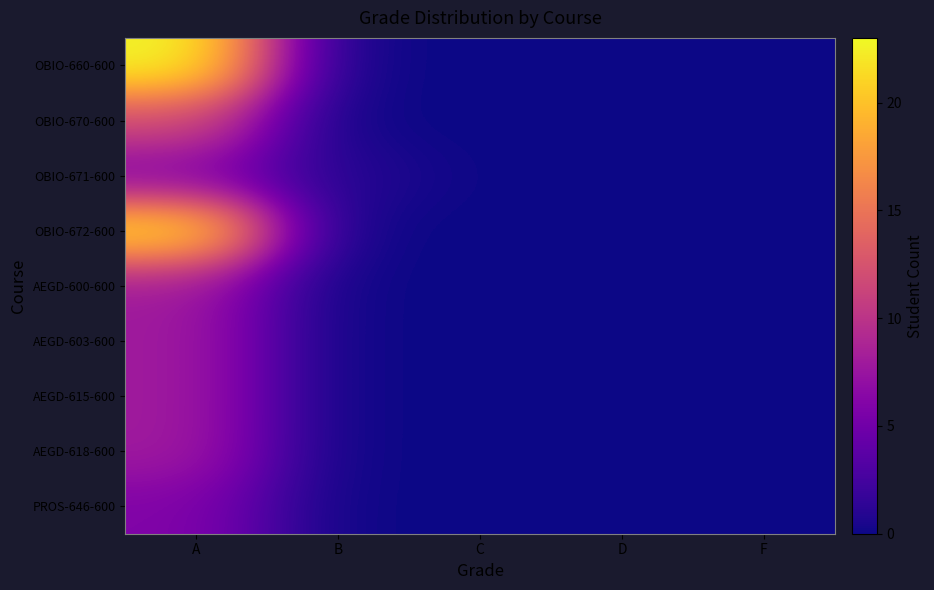

At how many categories does at least one series exceed 4?

1